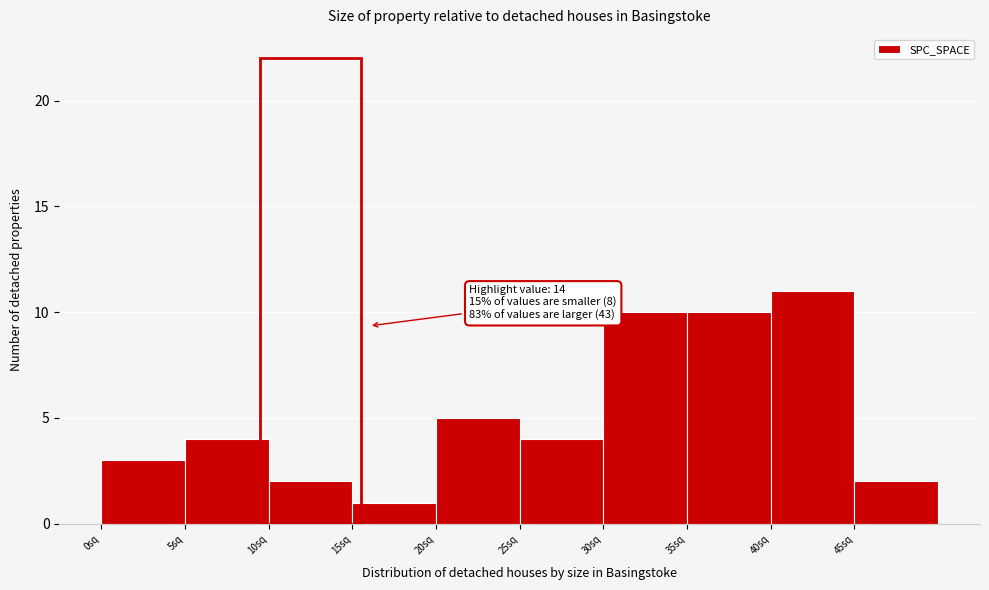

Over which range of the x-axis is the bar tallest?

40 to 45